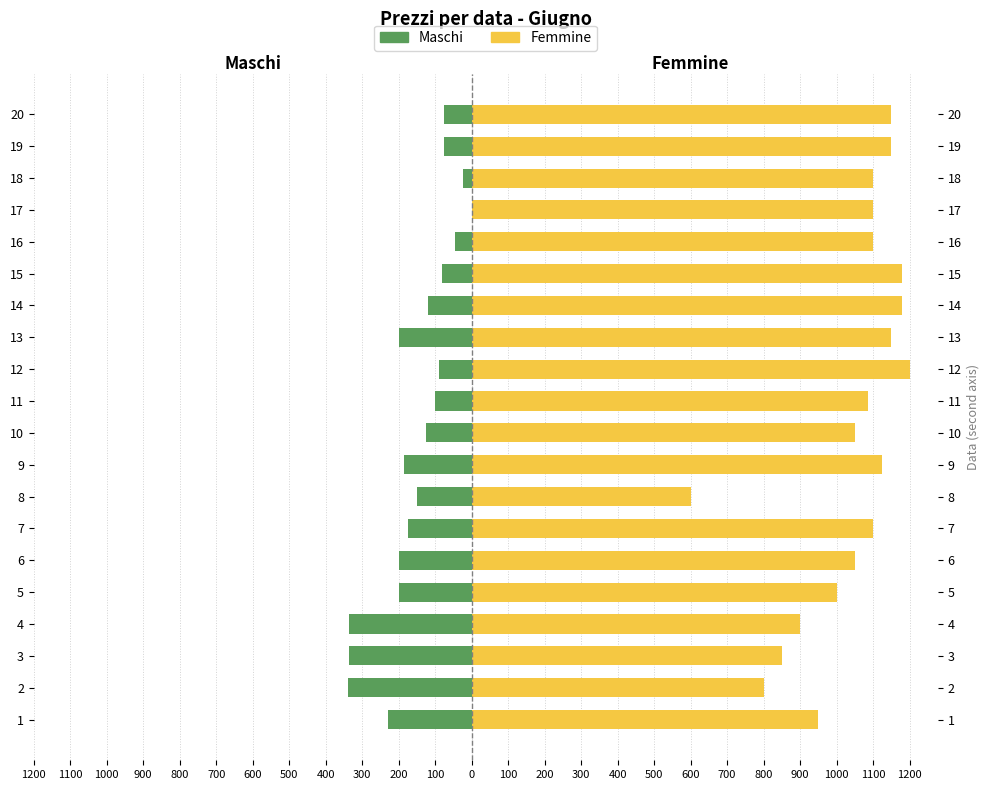

Reading left to right, list all the values displayed in this chart.

Maschi: 1200=-230	1100=-340	1000=-335	900=-335	800=-200	700=-200	600=-175	500=-150	400=-185	300=-125	200=-100	100=-90	0=-200	100=-120	200=-80	300=-45	400=0	500=-25	600=-75	700=-75
Femmine: 1200=950	1100=800	1000=850	900=900	800=1000	700=1050	600=1100	500=600	400=1125	300=1050	200=1085	100=1200	0=1150	100=1180	200=1180	300=1100	400=1100	500=1100	600=1150	700=1150